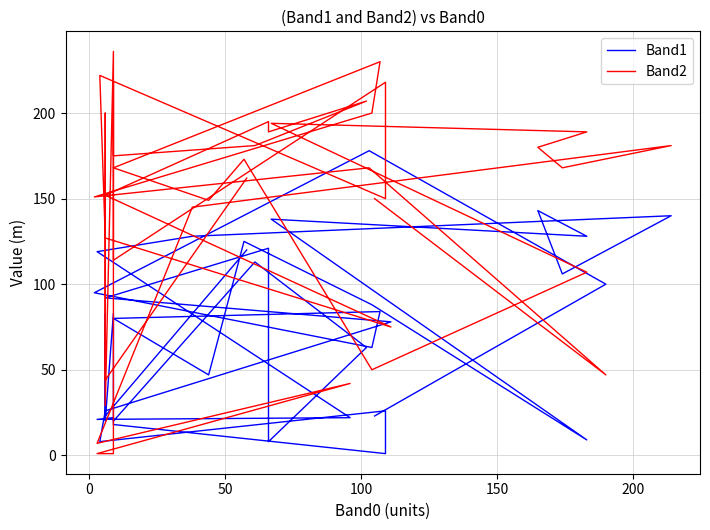

What are all the series names shown in the legend?

Band1, Band2